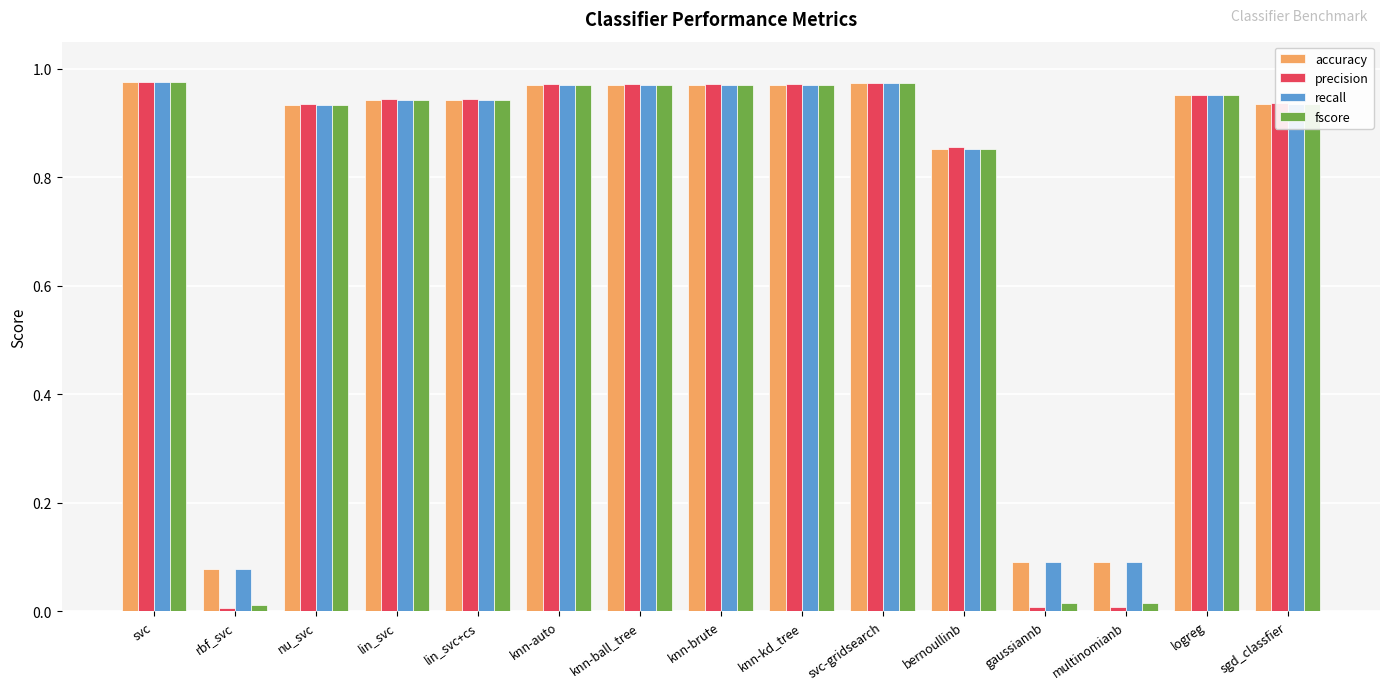

What position from the right is logreg?

2